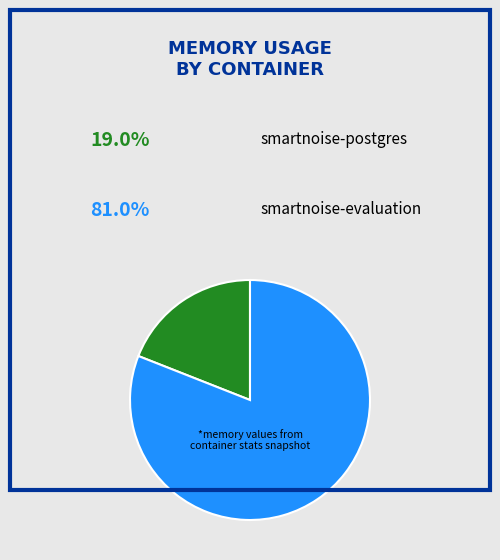

Is there a majority slice in this chart?

Yes